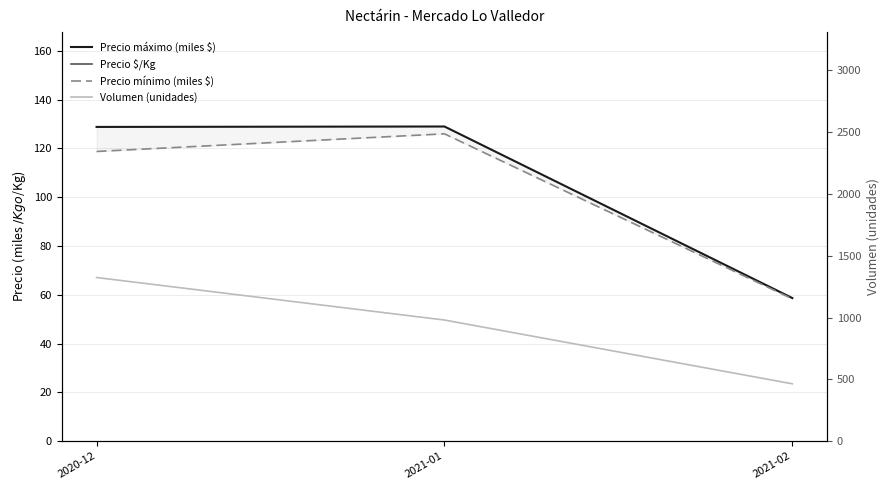

Rank the categories by Precio mínimo (miles $) value from lowest to highest.

2021-02, 2020-12, 2021-01